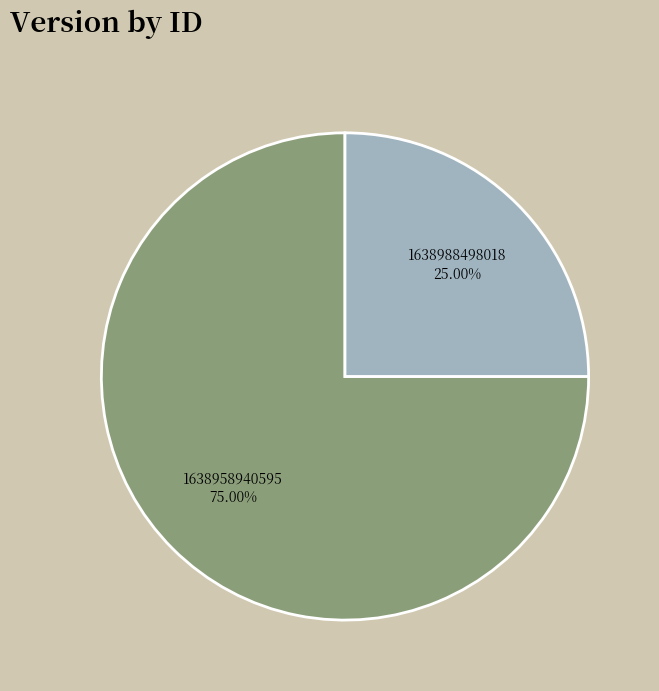

To the nearest percent, what portion does 1638958940595 represent?

75%